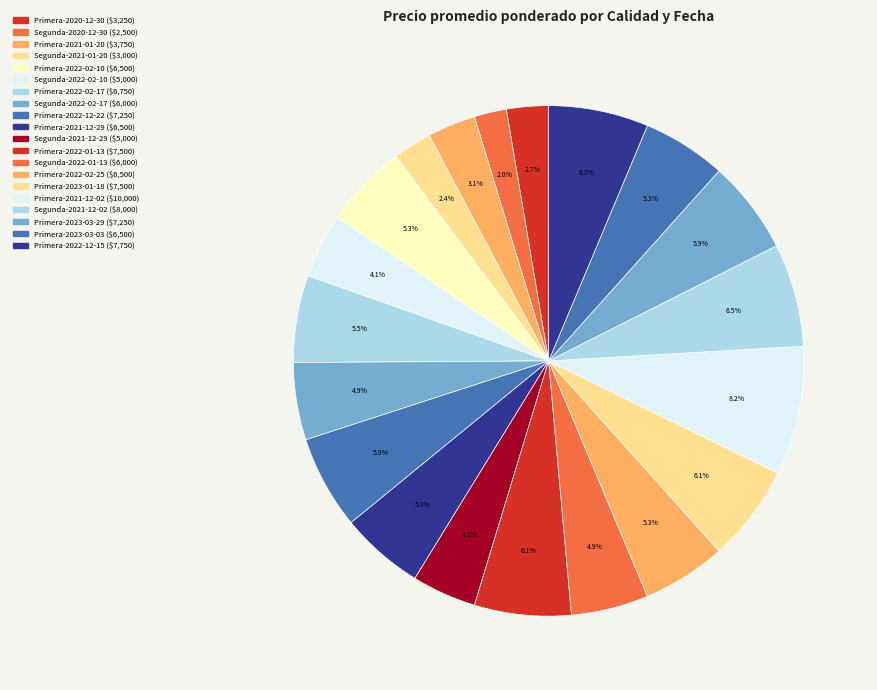

Is there a majority slice in this chart?

No